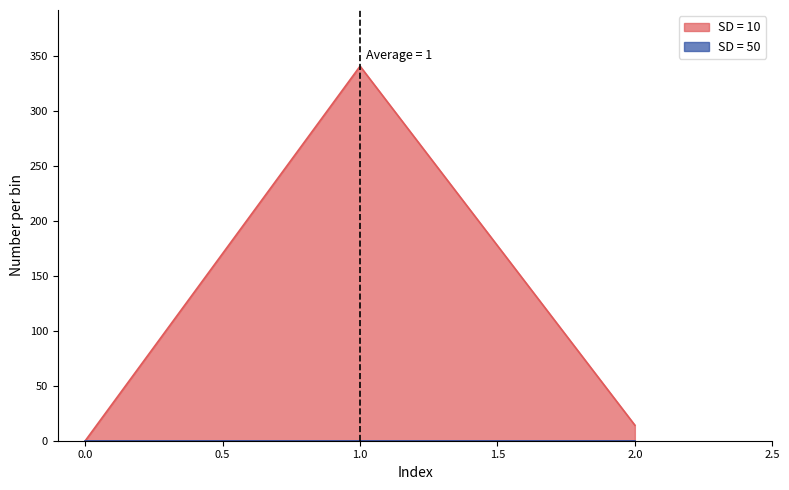

Reading left to right, list all the values displayed in this chart.

col_1: 0.0	340.8	14.1
col_3: 0.0	0.0	0.0
col_4: 0.0	0.0	0.0